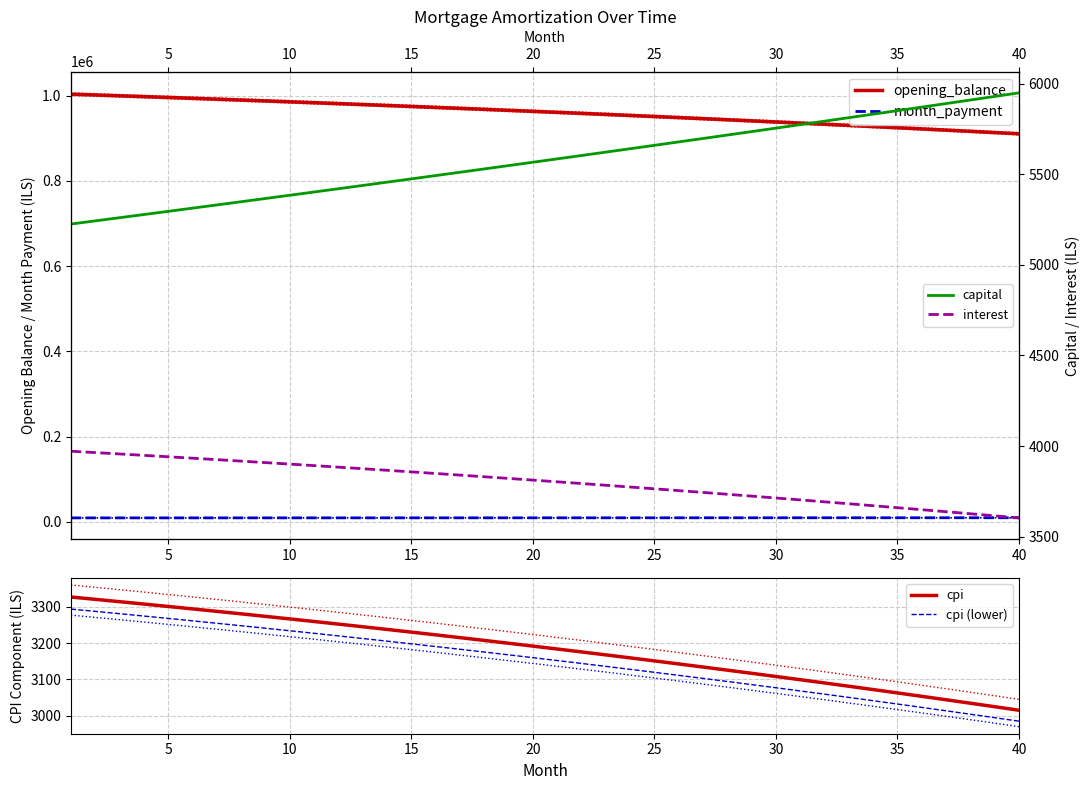

Which series has the largest total across all categories?

opening_balance